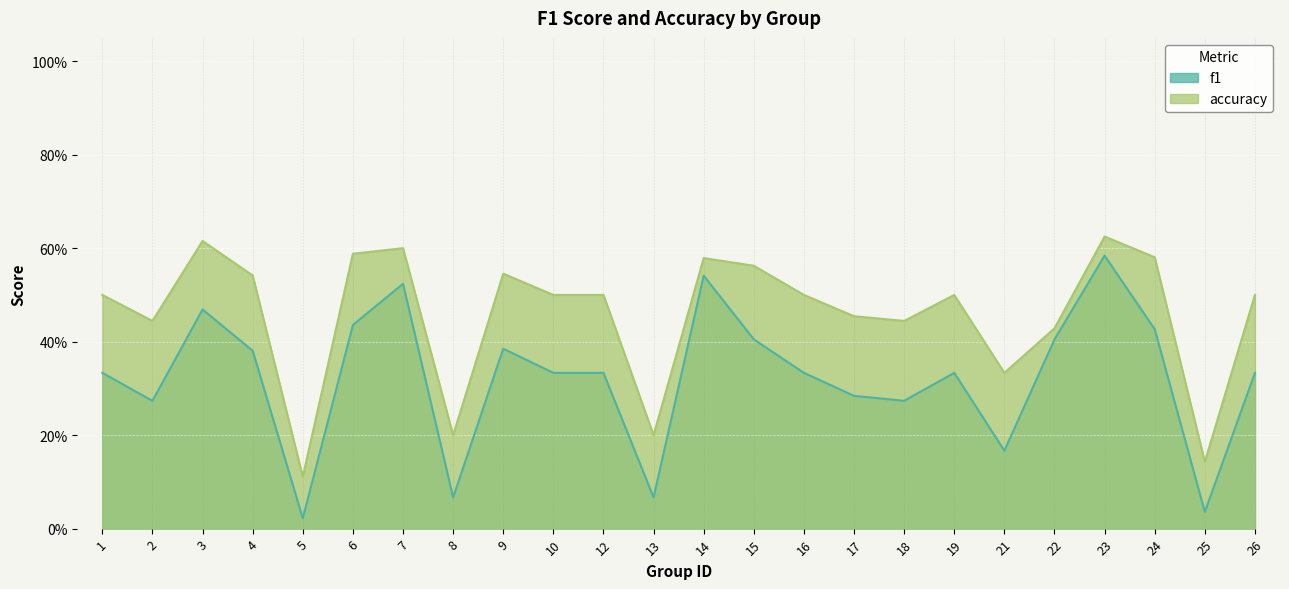

The f1 series shows 0.4 at 18. True or false?

False